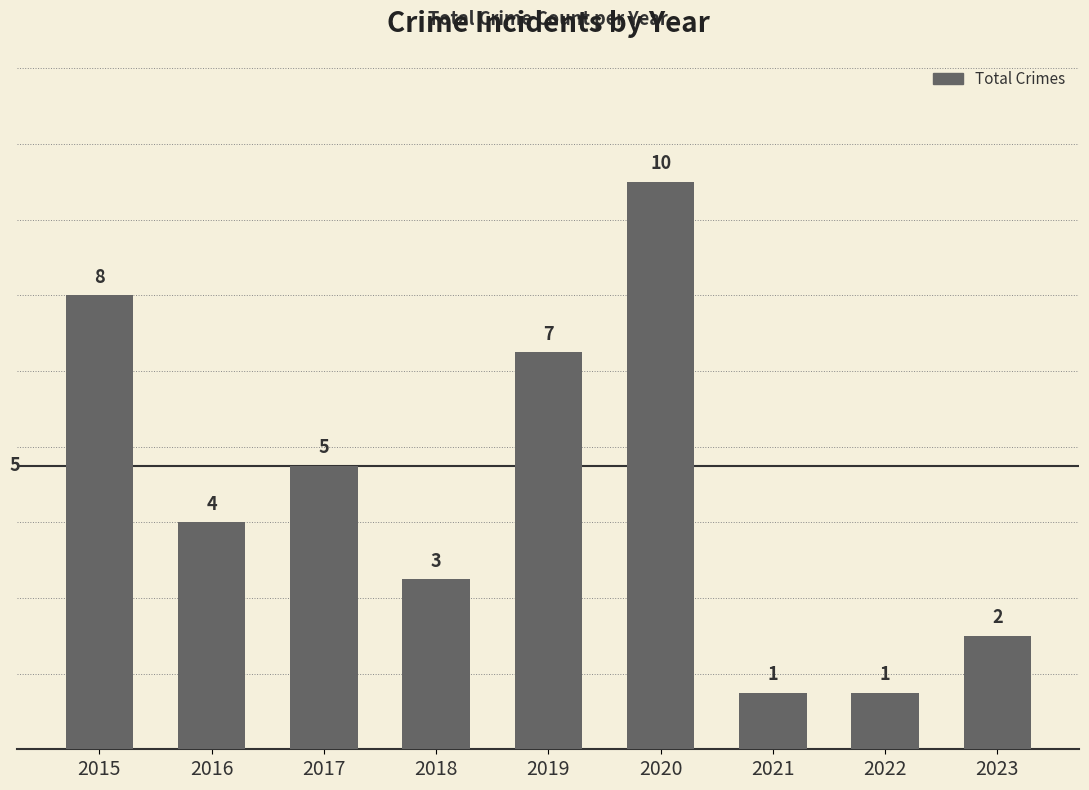

Does the chart contain any negative values?

No